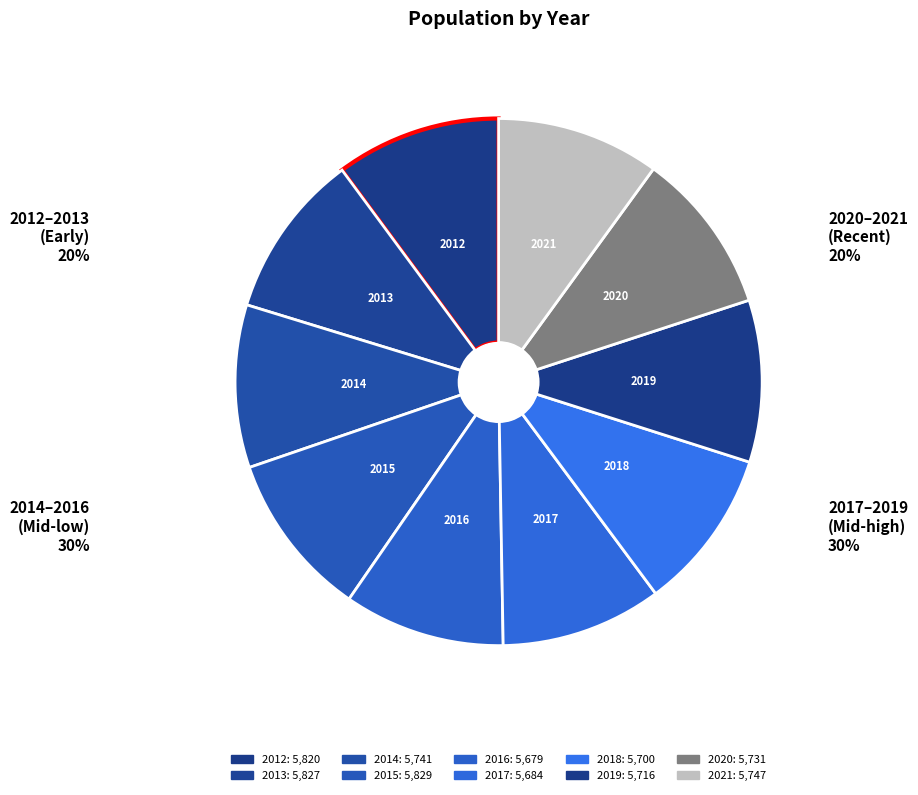

To the nearest percent, what percentage of the pie is 2021?

10%